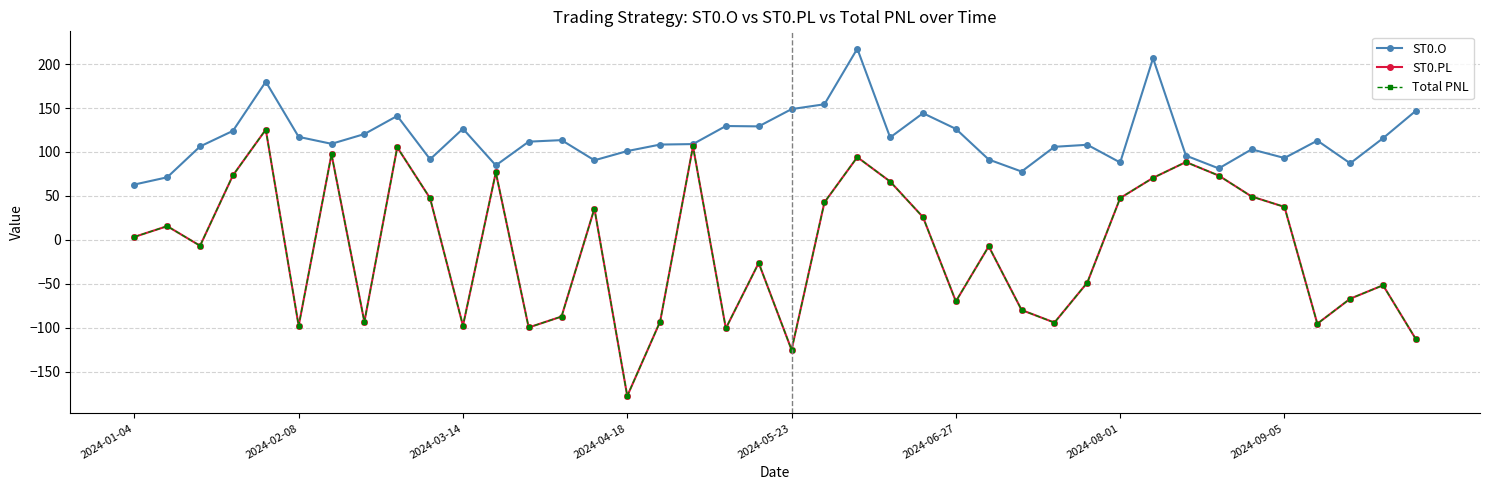

Does the chart have visible grid lines?

Yes